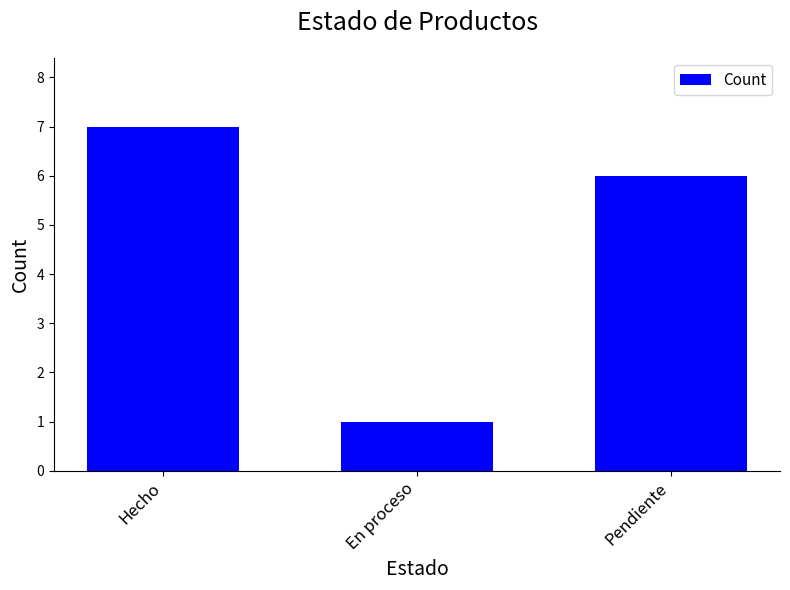

Count the values in the range 1 to 7.

3